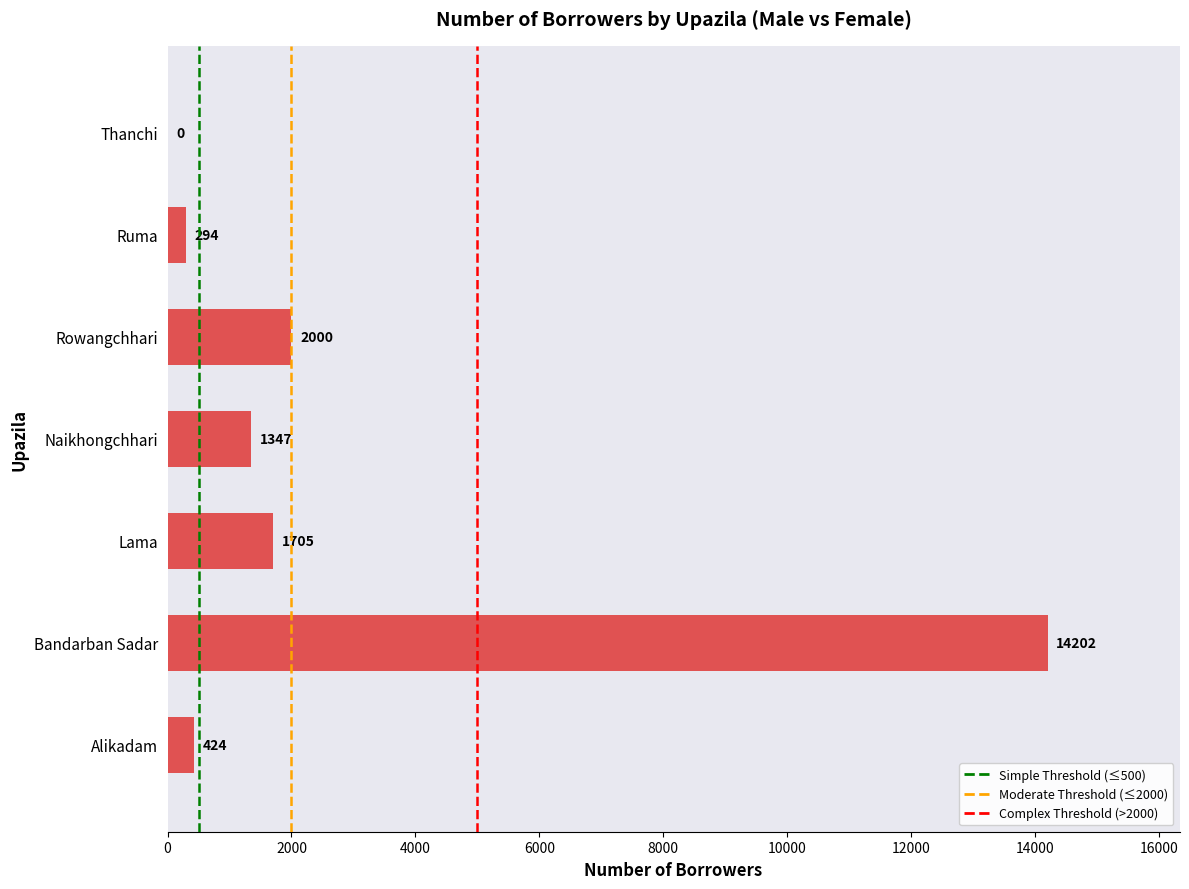

The chart shows a value of 890 at Rowangchhari. True or false?

False